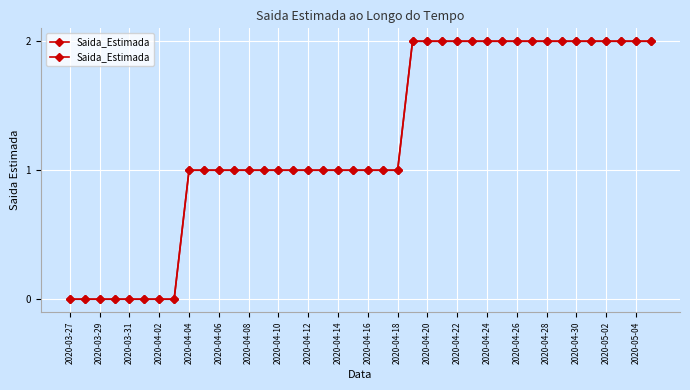

True or false: the data shows 1 at 2020-04-26.

False